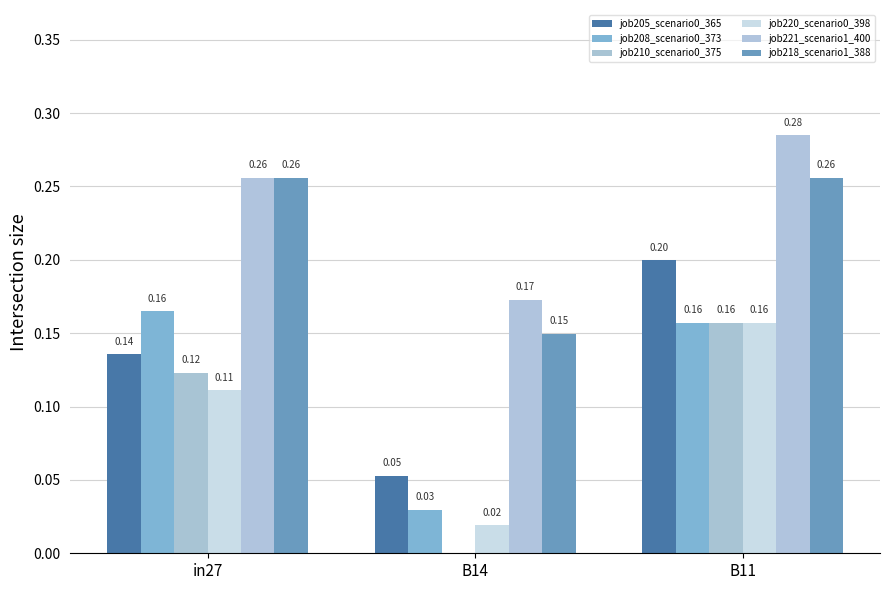

How many groups of bars are there?

3